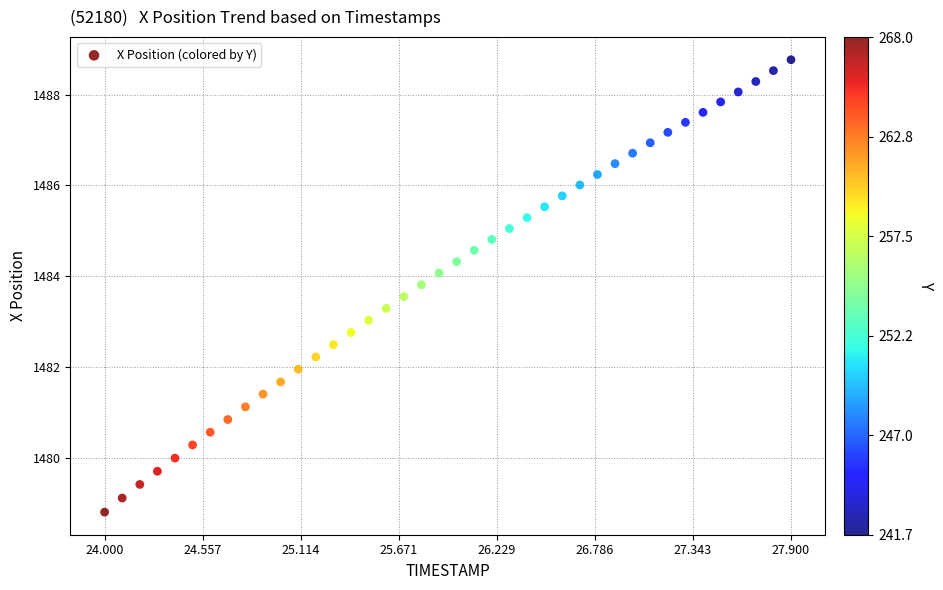

What is the range of X values (max minus min)?

3.9